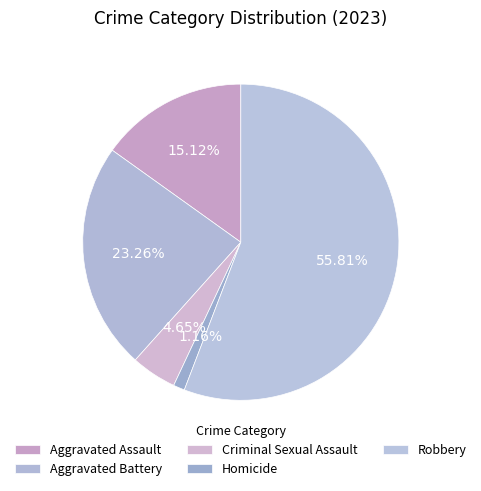

To the nearest percent, what portion does Aggravated Assault represent?

15%